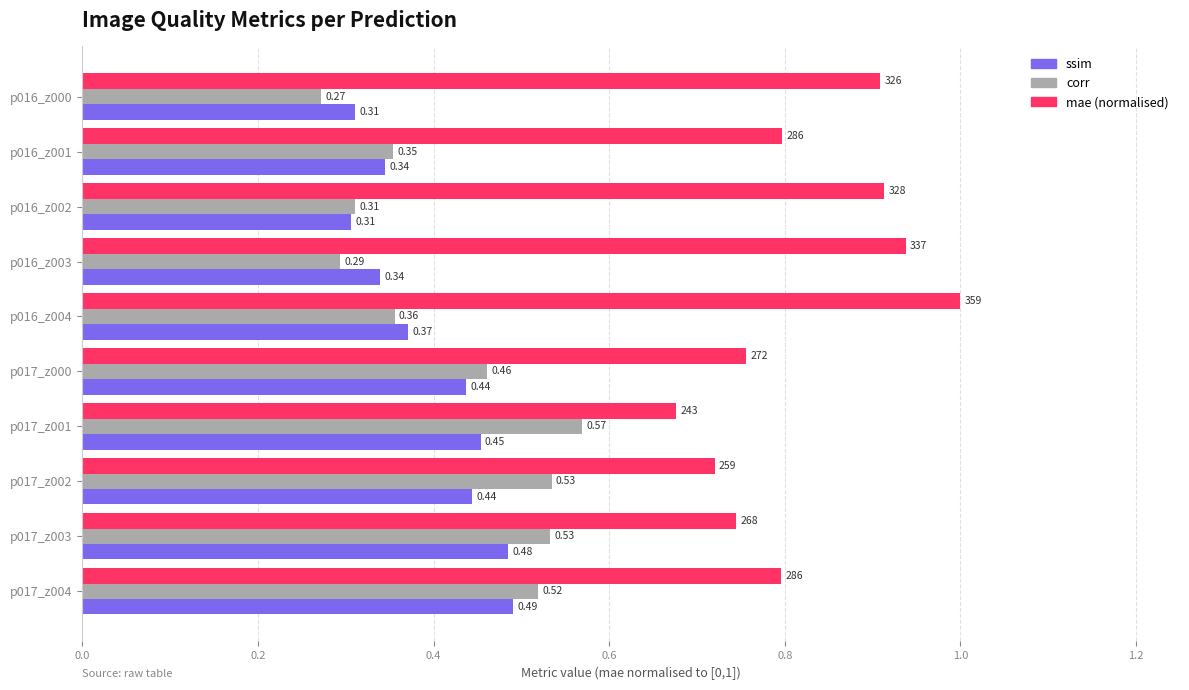

Rank the series at p016_z000 from lowest to highest value.

corr, ssim, mae (normalised)